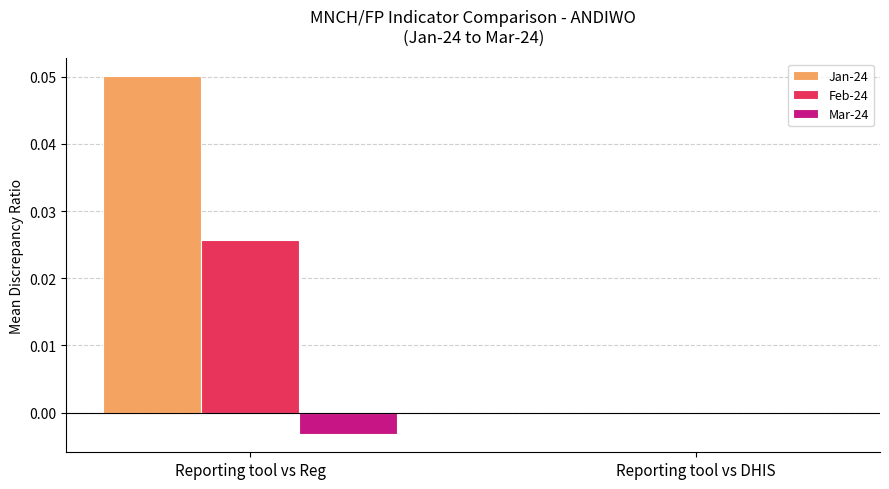

Between Reporting tool vs Reg and Reporting tool vs DHIS, which series saw the biggest shift?

Jan-24